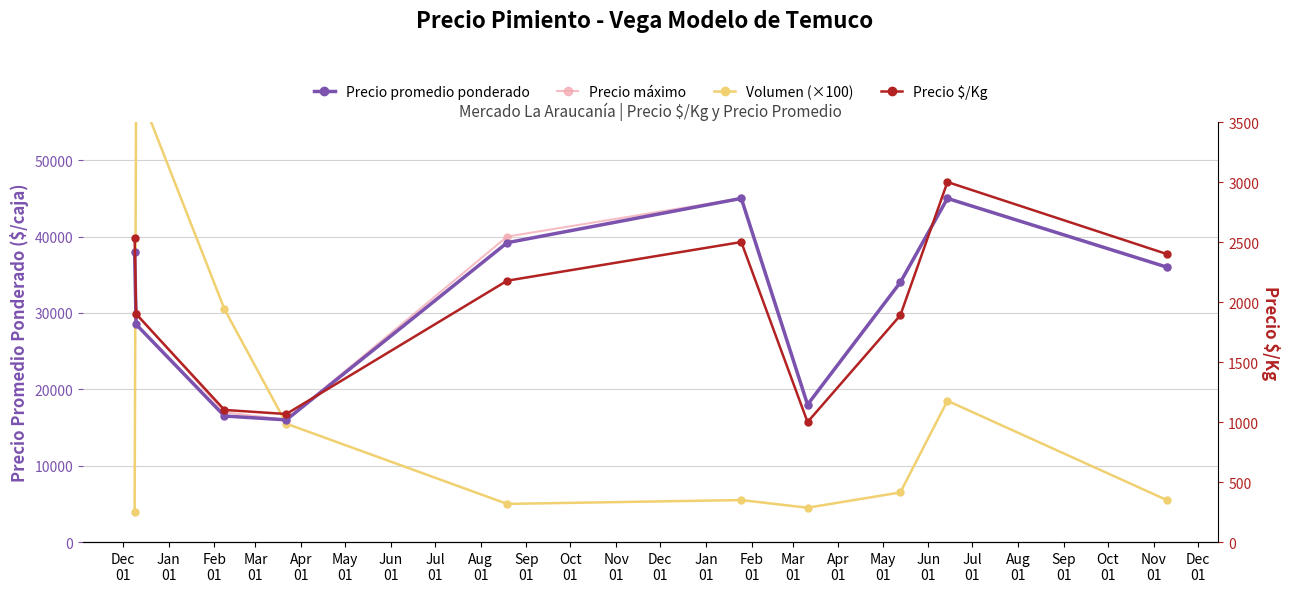

Where is the first local minimum for Precio $/Kg?

Mar
01